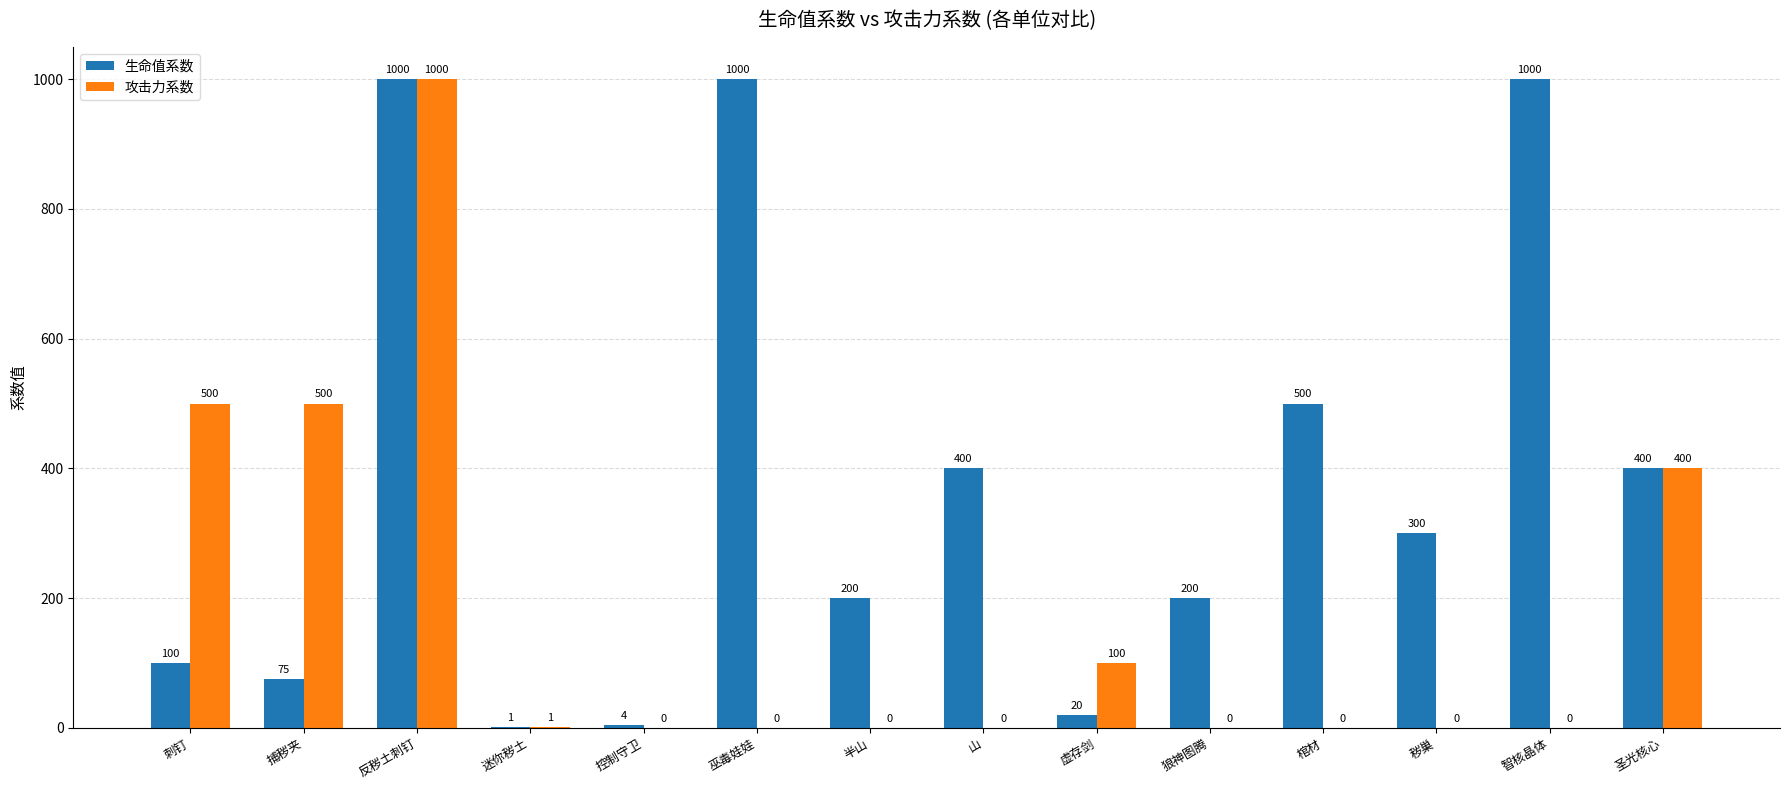

Which series changed the most between 虚存剑 and 智核晶体?

生命值系数